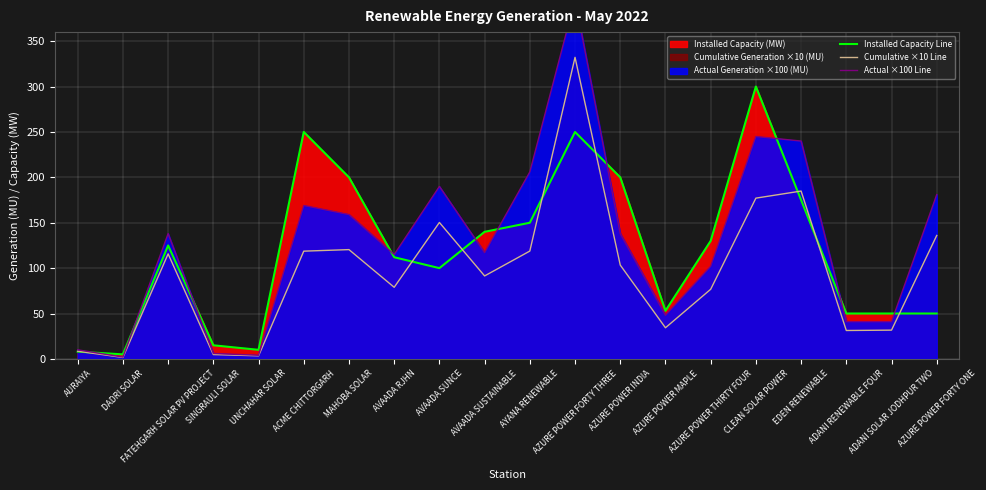

The value of Cumulative ×10 Line at AZURE POWER THIRTY FOUR is 76.7. True or false?

True